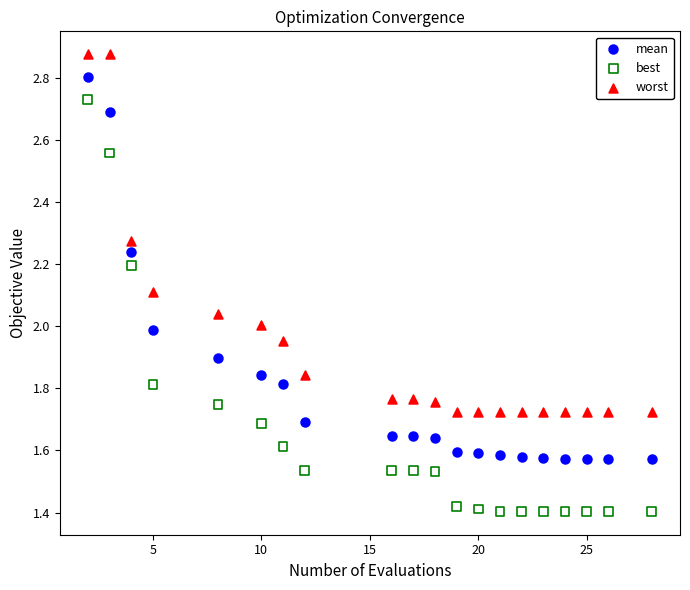

What are all the series names shown in the legend?

mean, best, worst